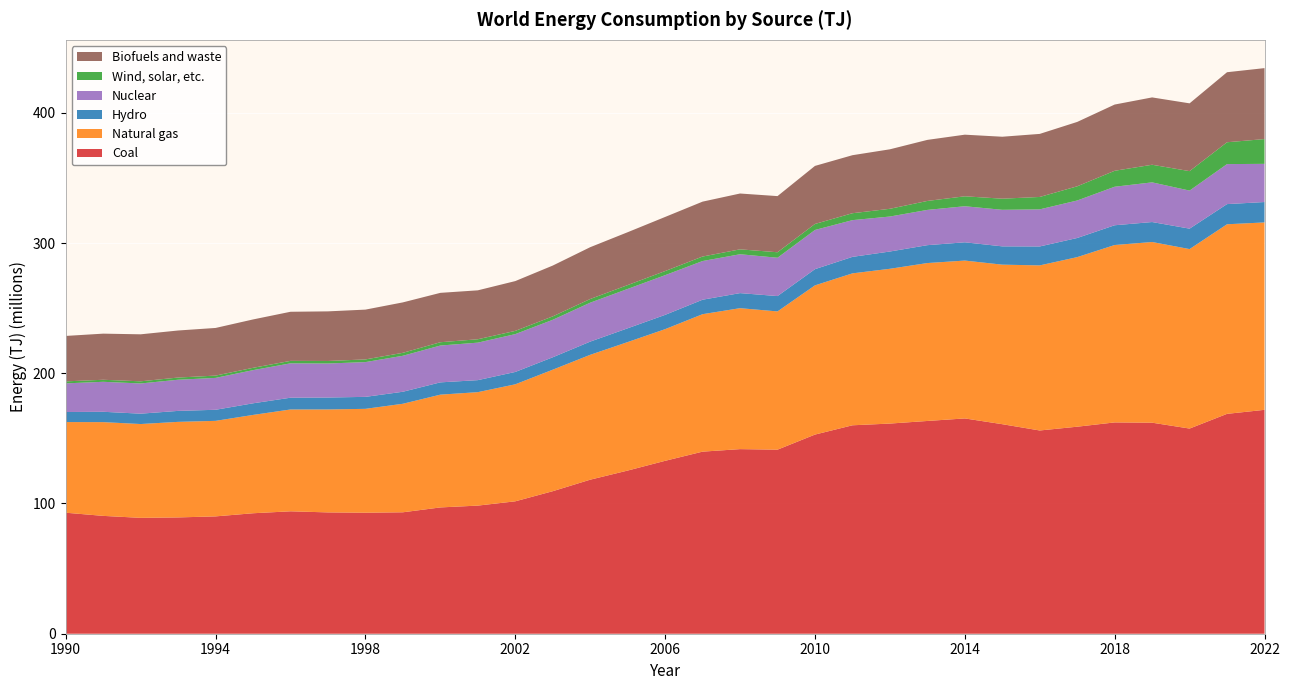

Reading left to right, transcribe all the data shown in this chart.

Coal: 1990=92913539	1991=90479837	1992=88968073	1993=89300890	1994=90096088	1995=92502374	1996=93993930	1997=93151504	1998=92918912	1999=93243374	2000=96969897	2001=98373654	2002=101664019	2003=109428207	2004=118274720	2005=125280027	2006=132759931	2007=139807062	2008=141740264	2009=141330022	2010=152908425	2011=160036649	2012=161363947	2013=163360235	2014=165306351	2015=160884761	2016=156055760	2017=158953031	2018=162243816	2019=162037946	2020=157526573	2021=168821083	2022=171902932
Natural gas: 1990=69601194	1991=71980548	1992=72036598	1993=73372331	1994=73351617	1995=75496501	1996=78181613	1997=79053006	1998=79750091	1999=83326492	2000=86603606	2001=87105492	2002=89841470	2003=93295652	2004=95875007	2005=98652846	2006=101096766	2007=105542675	2008=108218080	2009=106144892	2010=114571310	2011=116659142	2012=118842792	2013=121251500	2014=121210525	2015=122498648	2016=126753296	2017=130205220	2018=136215945	2019=138730344	2020=137812280	2021=145573377	2022=143897186
Hydro: 1990=7715086	1991=7952094	1992=7955942	1993=8421231	1994=8498933	1995=8924396	1996=9038861	1997=9153456	1998=9197431	1999=9228770	2000=9427156	2001=9227933	2002=9486544	2003=9534265	2004=10137828	2005=10584939	2006=10968275	2007=11116183	2008=11570628	2009=11778969	2010=12439354	2011=12663008	2012=13261233	2013=13732836	2014=14027377	2015=14046066	2016=14545391	2017=14697482	2018=15163635	2019=15332764	2020=15687313	2021=15479208	2022=15660642
Nuclear: 1990=22002472	1991=23014695	1992=23200657	1993=23922612	1994=24485124	1995=25459860	1996=26392176	1997=26127198	1998=26694200	1999=27627617	2000=28280459	2001=28796724	2002=29048507	2003=28771344	2004=29892180	2005=30216369	2006=30474812	2007=29693234	2008=29843200	2009=29437059	2010=30091061	2011=28196755	2012=26863253	2013=27071301	2014=27686803	2015=28063288	2016=28481552	2017=28783492	2018=29580946	2019=30465719	2020=29222752	2021=30715643	2022=29320058
Wind, solar, etc.: 1990=1533815	1991=1566735	1992=1638358	1993=1684133	1994=1761314	1995=1786196	1996=1893863	1997=1934477	1998=2058384	1999=2259370	2000=2530395	2001=2596209	2002=2484995	2003=2624270	2004=2819119	2005=2951206	2006=3160364	2007=3463723	2008=3763934	2009=4208980	2010=4614732	2011=5311684	2012=5935717	2013=6883118	2014=7637404	2015=8544353	2016=9529451	2017=10893395	2018=12250459	2019=13523215	2020=14937327	2021=16778507	2022=19018259
Biofuels and waste: 1990=34882742	1991=35412715	1992=36093294	1993=36123596	1994=36586326	1995=37144213	1996=37704175	1997=38093224	1998=38236790	1999=38726622	2000=37918132	2001=37563426	2002=38233755	2003=39019577	2004=39783120	2005=40598379	2006=41542840	2007=42144077	2008=42868129	2009=43109091	2010=44572019	2011=44549726	2012=45676493	2013=46878051	2014=47311282	2015=47562110	2016=48409112	2017=49433985	2018=50860091	2019=51703344	2020=52048390	2021=53768551	2022=54482802